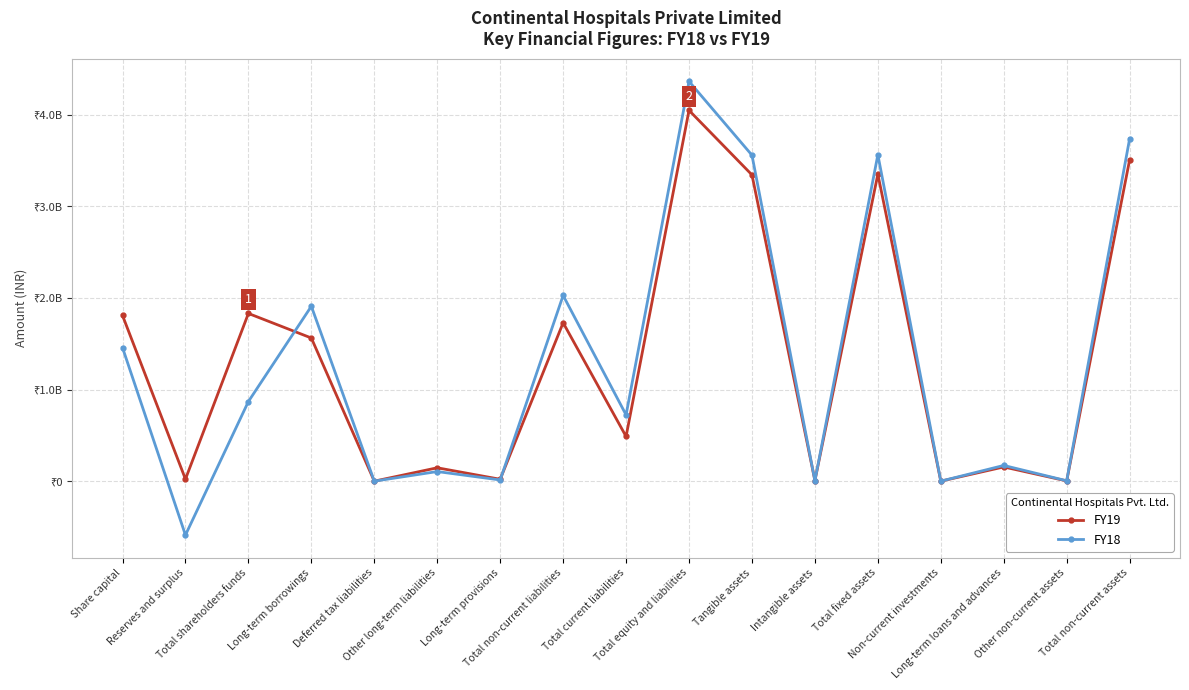

Does the chart have visible grid lines?

Yes